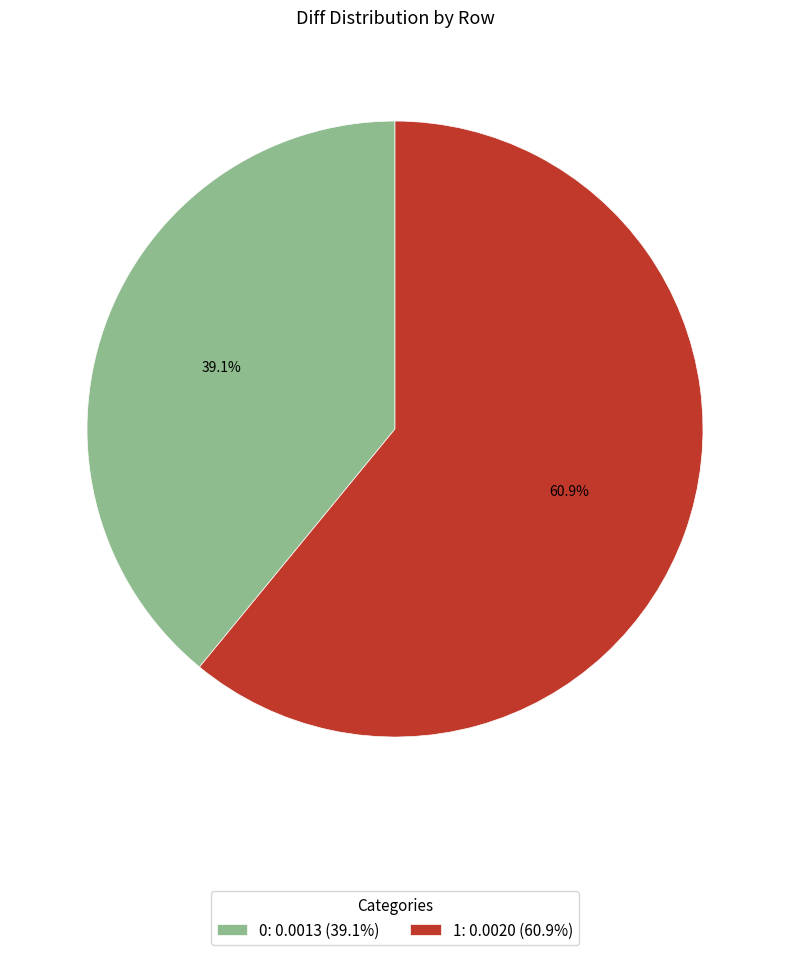

Is the sum of 1: 0.0020 (60.9%) and 0: 0.0013 (39.1%) greater than half?

Yes